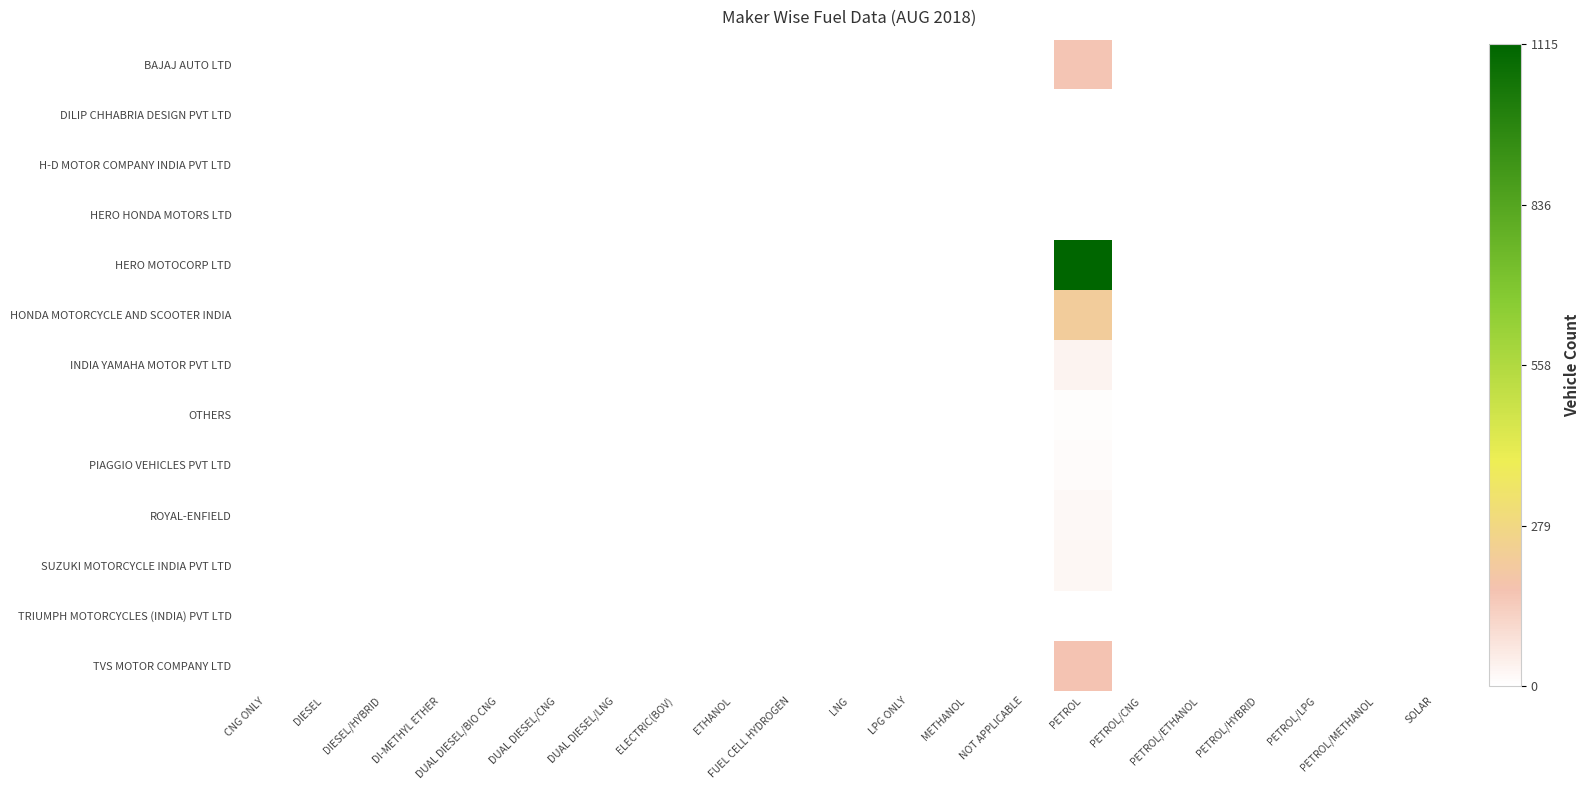

Reading left to right, what are all the values shown in this chart?

BAJAJ AUTO LTD: CNG ONLY=0.0	DIESEL=0.0	DIESEL/HYBRID=0.0	DI-METHYL ETHER=0.0	DUAL DIESEL/BIO CNG=0.0	DUAL DIESEL/CNG=0.0	DUAL DIESEL/LNG=0.0	ELECTRIC(BOV)=0.0	ETHANOL=0.0	FUEL CELL HYDROGEN=0.0	LNG=0.0	LPG ONLY=0.0	METHANOL=0.0	NOT APPLICABLE=0.0	PETROL=0.1	PETROL/CNG=0.0	PETROL/ETHANOL=0.0	PETROL/HYBRID=0.0	PETROL/LPG=0.0	PETROL/METHANOL=0.0	SOLAR=0.0
DILIP CHHABRIA DESIGN PVT LTD: CNG ONLY=0.0	DIESEL=0.0	DIESEL/HYBRID=0.0	DI-METHYL ETHER=0.0	DUAL DIESEL/BIO CNG=0.0	DUAL DIESEL/CNG=0.0	DUAL DIESEL/LNG=0.0	ELECTRIC(BOV)=0.0	ETHANOL=0.0	FUEL CELL HYDROGEN=0.0	LNG=0.0	LPG ONLY=0.0	METHANOL=0.0	NOT APPLICABLE=0.0	PETROL=0.0	PETROL/CNG=0.0	PETROL/ETHANOL=0.0	PETROL/HYBRID=0.0	PETROL/LPG=0.0	PETROL/METHANOL=0.0	SOLAR=0.0
H-D MOTOR COMPANY INDIA PVT LTD: CNG ONLY=0.0	DIESEL=0.0	DIESEL/HYBRID=0.0	DI-METHYL ETHER=0.0	DUAL DIESEL/BIO CNG=0.0	DUAL DIESEL/CNG=0.0	DUAL DIESEL/LNG=0.0	ELECTRIC(BOV)=0.0	ETHANOL=0.0	FUEL CELL HYDROGEN=0.0	LNG=0.0	LPG ONLY=0.0	METHANOL=0.0	NOT APPLICABLE=0.0	PETROL=0.0	PETROL/CNG=0.0	PETROL/ETHANOL=0.0	PETROL/HYBRID=0.0	PETROL/LPG=0.0	PETROL/METHANOL=0.0	SOLAR=0.0
HERO HONDA MOTORS LTD: CNG ONLY=0.0	DIESEL=0.0	DIESEL/HYBRID=0.0	DI-METHYL ETHER=0.0	DUAL DIESEL/BIO CNG=0.0	DUAL DIESEL/CNG=0.0	DUAL DIESEL/LNG=0.0	ELECTRIC(BOV)=0.0	ETHANOL=0.0	FUEL CELL HYDROGEN=0.0	LNG=0.0	LPG ONLY=0.0	METHANOL=0.0	NOT APPLICABLE=0.0	PETROL=0.0	PETROL/CNG=0.0	PETROL/ETHANOL=0.0	PETROL/HYBRID=0.0	PETROL/LPG=0.0	PETROL/METHANOL=0.0	SOLAR=0.0
HERO MOTOCORP LTD: CNG ONLY=0.0	DIESEL=0.0	DIESEL/HYBRID=0.0	DI-METHYL ETHER=0.0	DUAL DIESEL/BIO CNG=0.0	DUAL DIESEL/CNG=0.0	DUAL DIESEL/LNG=0.0	ELECTRIC(BOV)=0.0	ETHANOL=0.0	FUEL CELL HYDROGEN=0.0	LNG=0.0	LPG ONLY=0.0	METHANOL=0.0	NOT APPLICABLE=0.0	PETROL=1.0	PETROL/CNG=0.0	PETROL/ETHANOL=0.0	PETROL/HYBRID=0.0	PETROL/LPG=0.0	PETROL/METHANOL=0.0	SOLAR=0.0
HONDA MOTORCYCLE AND SCOOTER INDIA: CNG ONLY=0.0	DIESEL=0.0	DIESEL/HYBRID=0.0	DI-METHYL ETHER=0.0	DUAL DIESEL/BIO CNG=0.0	DUAL DIESEL/CNG=0.0	DUAL DIESEL/LNG=0.0	ELECTRIC(BOV)=0.0	ETHANOL=0.0	FUEL CELL HYDROGEN=0.0	LNG=0.0	LPG ONLY=0.0	METHANOL=0.0	NOT APPLICABLE=0.0	PETROL=0.2	PETROL/CNG=0.0	PETROL/ETHANOL=0.0	PETROL/HYBRID=0.0	PETROL/LPG=0.0	PETROL/METHANOL=0.0	SOLAR=0.0
INDIA YAMAHA MOTOR PVT LTD: CNG ONLY=0.0	DIESEL=0.0	DIESEL/HYBRID=0.0	DI-METHYL ETHER=0.0	DUAL DIESEL/BIO CNG=0.0	DUAL DIESEL/CNG=0.0	DUAL DIESEL/LNG=0.0	ELECTRIC(BOV)=0.0	ETHANOL=0.0	FUEL CELL HYDROGEN=0.0	LNG=0.0	LPG ONLY=0.0	METHANOL=0.0	NOT APPLICABLE=0.0	PETROL=0.0	PETROL/CNG=0.0	PETROL/ETHANOL=0.0	PETROL/HYBRID=0.0	PETROL/LPG=0.0	PETROL/METHANOL=0.0	SOLAR=0.0
OTHERS: CNG ONLY=0.0	DIESEL=0.0	DIESEL/HYBRID=0.0	DI-METHYL ETHER=0.0	DUAL DIESEL/BIO CNG=0.0	DUAL DIESEL/CNG=0.0	DUAL DIESEL/LNG=0.0	ELECTRIC(BOV)=0.0	ETHANOL=0.0	FUEL CELL HYDROGEN=0.0	LNG=0.0	LPG ONLY=0.0	METHANOL=0.0	NOT APPLICABLE=0.0	PETROL=0.0	PETROL/CNG=0.0	PETROL/ETHANOL=0.0	PETROL/HYBRID=0.0	PETROL/LPG=0.0	PETROL/METHANOL=0.0	SOLAR=0.0
PIAGGIO VEHICLES PVT LTD: CNG ONLY=0.0	DIESEL=0.0	DIESEL/HYBRID=0.0	DI-METHYL ETHER=0.0	DUAL DIESEL/BIO CNG=0.0	DUAL DIESEL/CNG=0.0	DUAL DIESEL/LNG=0.0	ELECTRIC(BOV)=0.0	ETHANOL=0.0	FUEL CELL HYDROGEN=0.0	LNG=0.0	LPG ONLY=0.0	METHANOL=0.0	NOT APPLICABLE=0.0	PETROL=0.0	PETROL/CNG=0.0	PETROL/ETHANOL=0.0	PETROL/HYBRID=0.0	PETROL/LPG=0.0	PETROL/METHANOL=0.0	SOLAR=0.0
ROYAL-ENFIELD: CNG ONLY=0.0	DIESEL=0.0	DIESEL/HYBRID=0.0	DI-METHYL ETHER=0.0	DUAL DIESEL/BIO CNG=0.0	DUAL DIESEL/CNG=0.0	DUAL DIESEL/LNG=0.0	ELECTRIC(BOV)=0.0	ETHANOL=0.0	FUEL CELL HYDROGEN=0.0	LNG=0.0	LPG ONLY=0.0	METHANOL=0.0	NOT APPLICABLE=0.0	PETROL=0.0	PETROL/CNG=0.0	PETROL/ETHANOL=0.0	PETROL/HYBRID=0.0	PETROL/LPG=0.0	PETROL/METHANOL=0.0	SOLAR=0.0
SUZUKI MOTORCYCLE INDIA PVT LTD: CNG ONLY=0.0	DIESEL=0.0	DIESEL/HYBRID=0.0	DI-METHYL ETHER=0.0	DUAL DIESEL/BIO CNG=0.0	DUAL DIESEL/CNG=0.0	DUAL DIESEL/LNG=0.0	ELECTRIC(BOV)=0.0	ETHANOL=0.0	FUEL CELL HYDROGEN=0.0	LNG=0.0	LPG ONLY=0.0	METHANOL=0.0	NOT APPLICABLE=0.0	PETROL=0.0	PETROL/CNG=0.0	PETROL/ETHANOL=0.0	PETROL/HYBRID=0.0	PETROL/LPG=0.0	PETROL/METHANOL=0.0	SOLAR=0.0
TRIUMPH MOTORCYCLES (INDIA) PVT LTD: CNG ONLY=0.0	DIESEL=0.0	DIESEL/HYBRID=0.0	DI-METHYL ETHER=0.0	DUAL DIESEL/BIO CNG=0.0	DUAL DIESEL/CNG=0.0	DUAL DIESEL/LNG=0.0	ELECTRIC(BOV)=0.0	ETHANOL=0.0	FUEL CELL HYDROGEN=0.0	LNG=0.0	LPG ONLY=0.0	METHANOL=0.0	NOT APPLICABLE=0.0	PETROL=0.0	PETROL/CNG=0.0	PETROL/ETHANOL=0.0	PETROL/HYBRID=0.0	PETROL/LPG=0.0	PETROL/METHANOL=0.0	SOLAR=0.0
TVS MOTOR COMPANY LTD: CNG ONLY=0.0	DIESEL=0.0	DIESEL/HYBRID=0.0	DI-METHYL ETHER=0.0	DUAL DIESEL/BIO CNG=0.0	DUAL DIESEL/CNG=0.0	DUAL DIESEL/LNG=0.0	ELECTRIC(BOV)=0.0	ETHANOL=0.0	FUEL CELL HYDROGEN=0.0	LNG=0.0	LPG ONLY=0.0	METHANOL=0.0	NOT APPLICABLE=0.0	PETROL=0.1	PETROL/CNG=0.0	PETROL/ETHANOL=0.0	PETROL/HYBRID=0.0	PETROL/LPG=0.0	PETROL/METHANOL=0.0	SOLAR=0.0